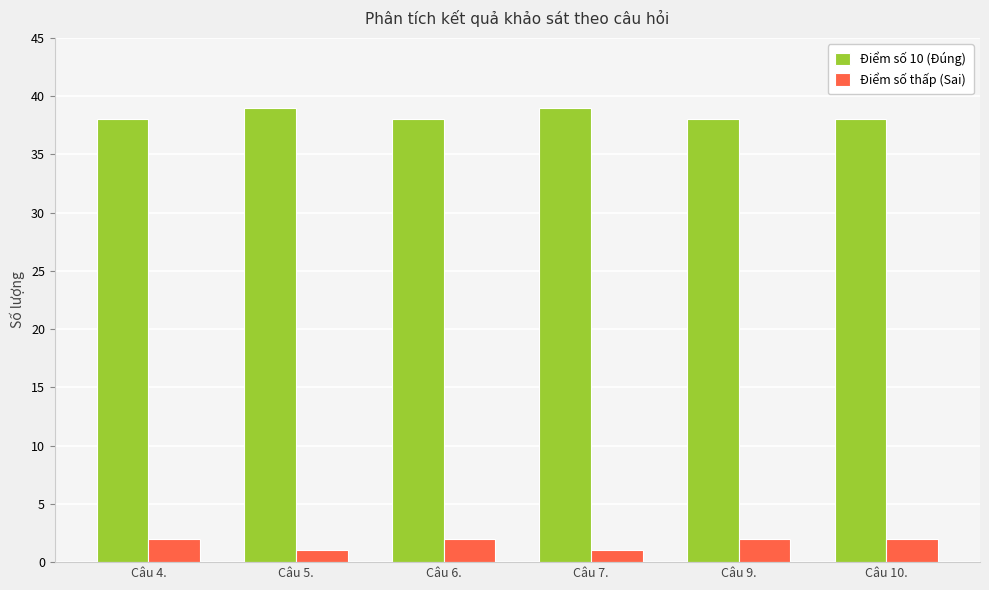

The Điểm số 10 (Đúng) series shows 38 at Câu 4.. True or false?

True